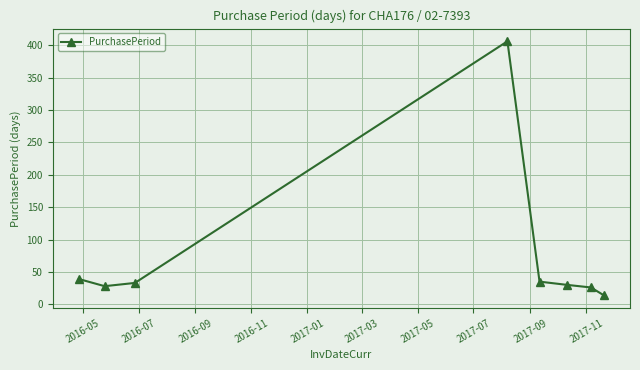

What is the value of the 5th point from the left?

35